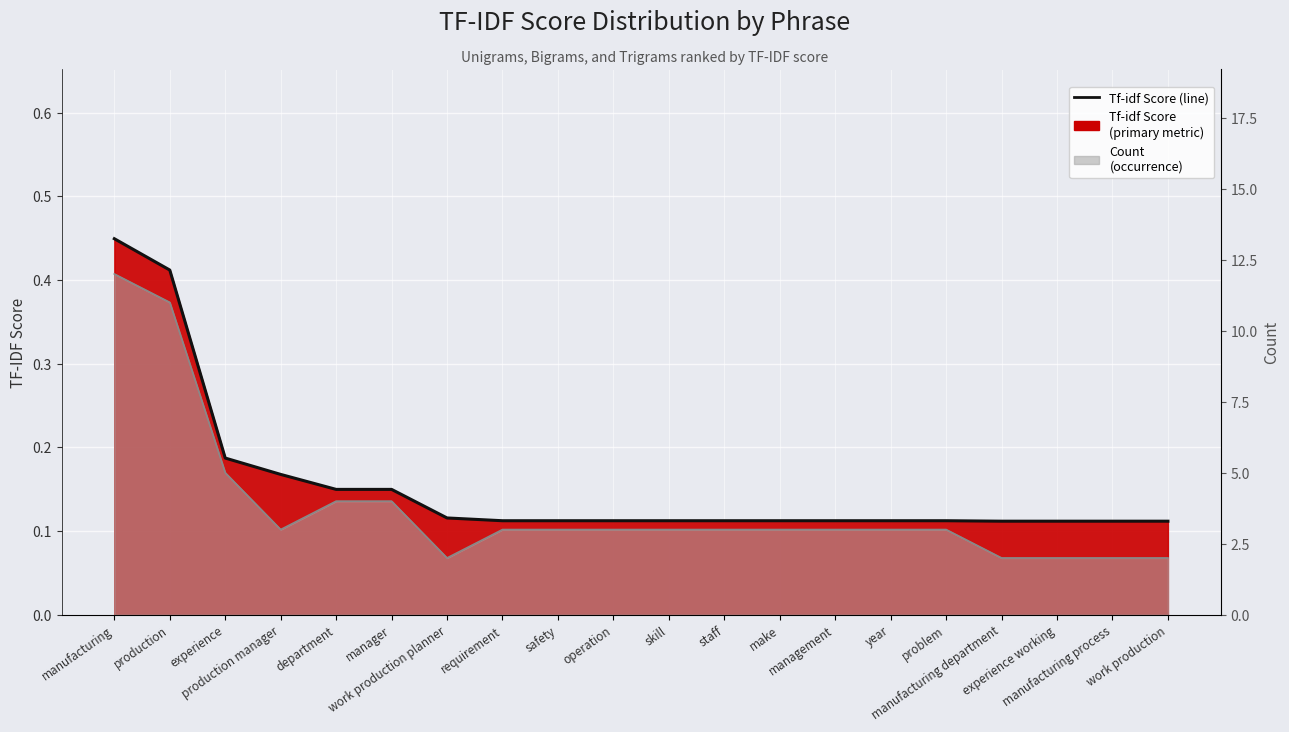

The value at operation is 0.1. True or false?

False